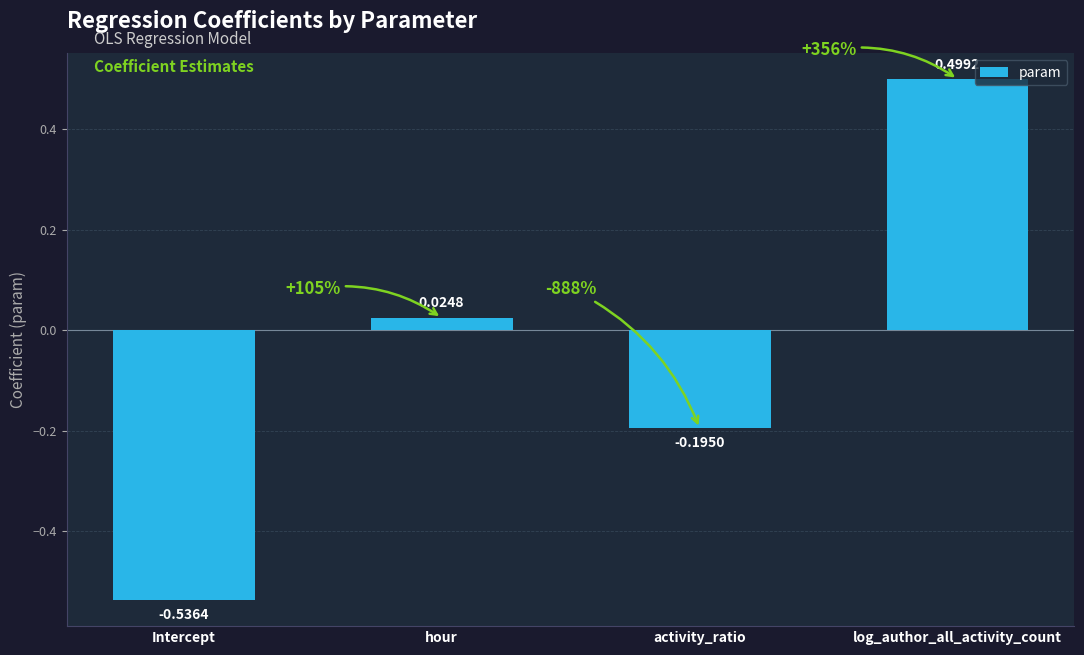

Rank the categories by value from highest to lowest.

log_author_all_activity_count, hour, activity_ratio, Intercept